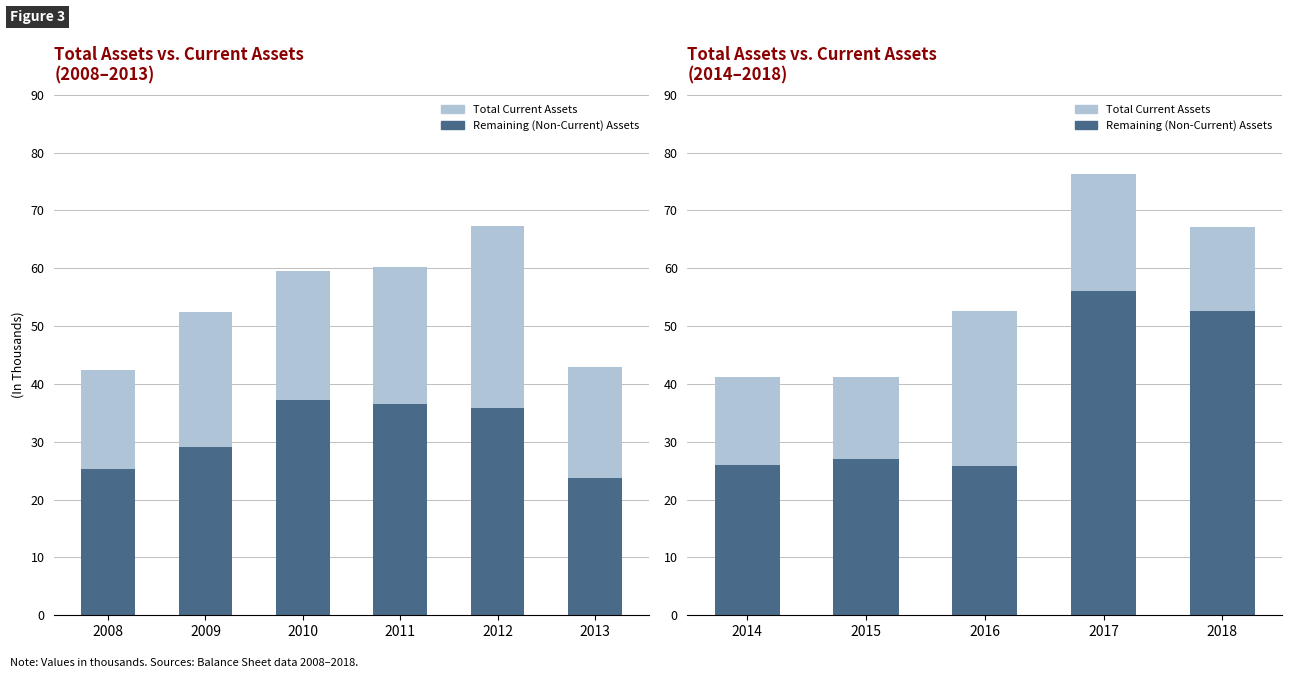

How many categories are shown in the chart?

5